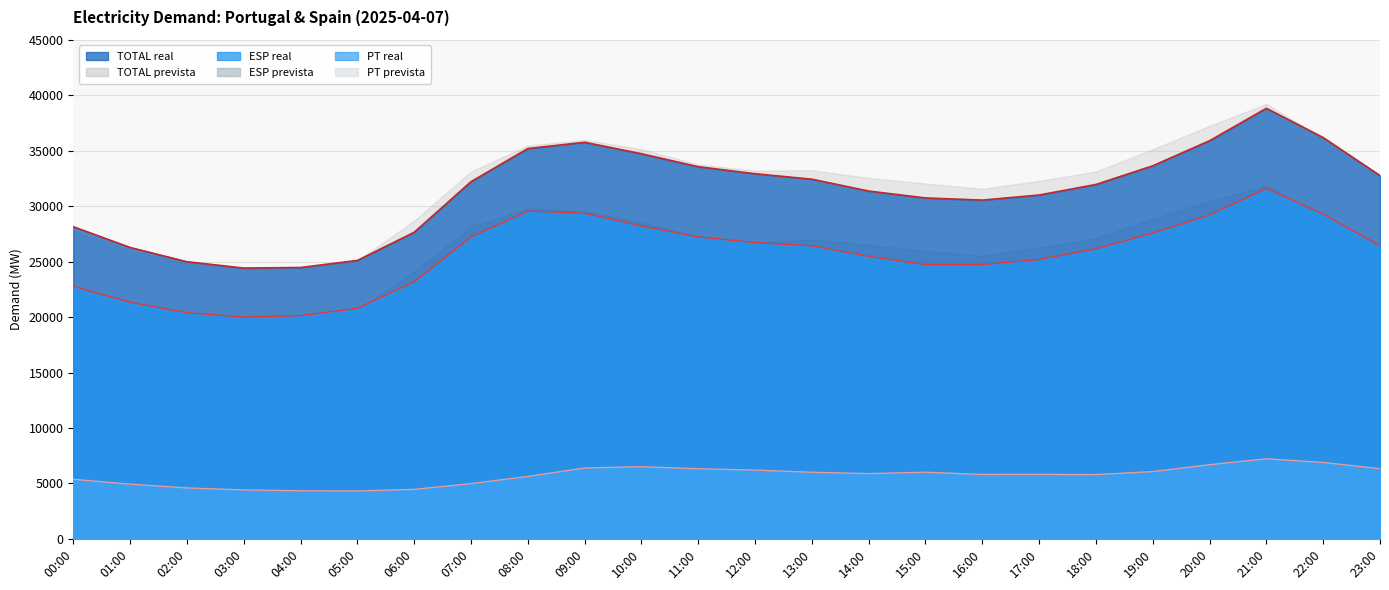

Which series changed the most between 07:00 and 20:00?

TOTAL_value_demanda_real